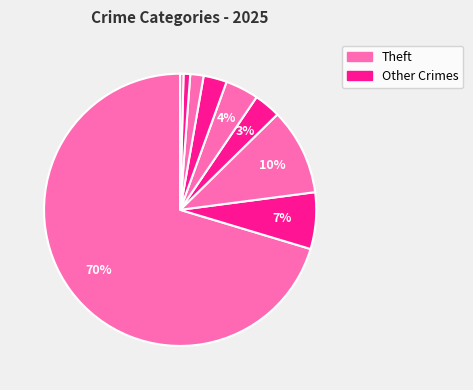

How many segments does this pie chart have?

9